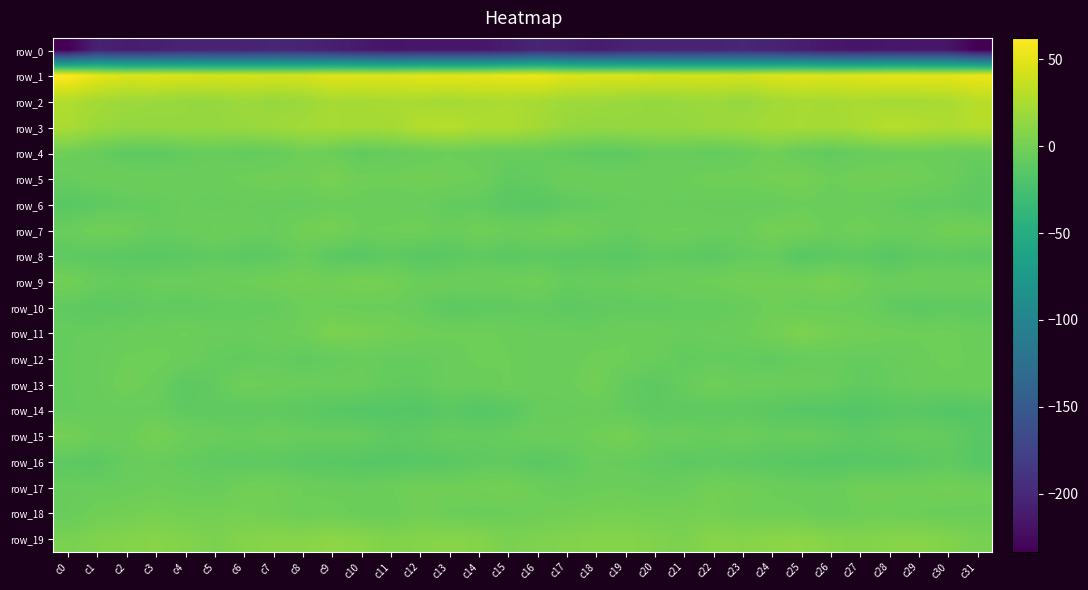

Which label corresponds to the smallest value in the chart?

c0